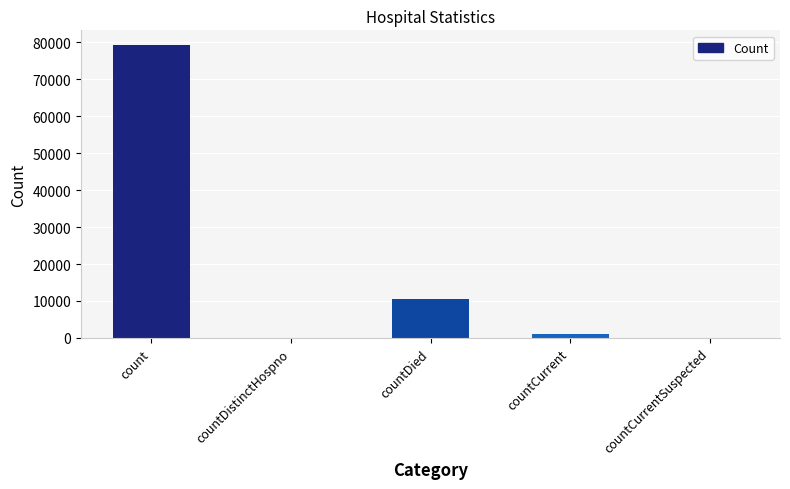

True or false: the data shows 2429 at countDied.

False